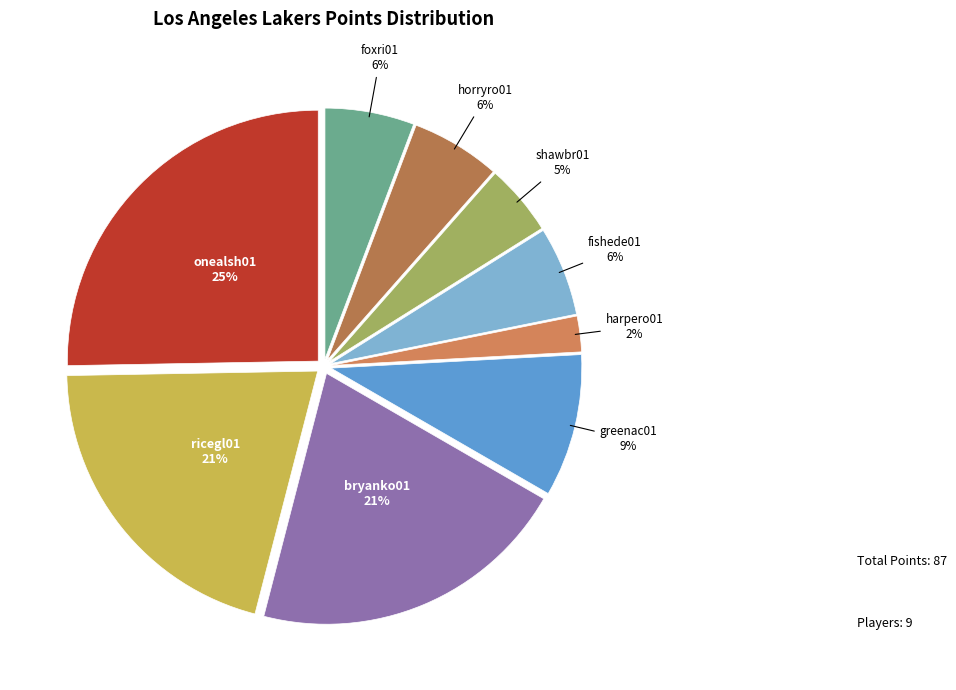

Is there a majority slice in this chart?

No